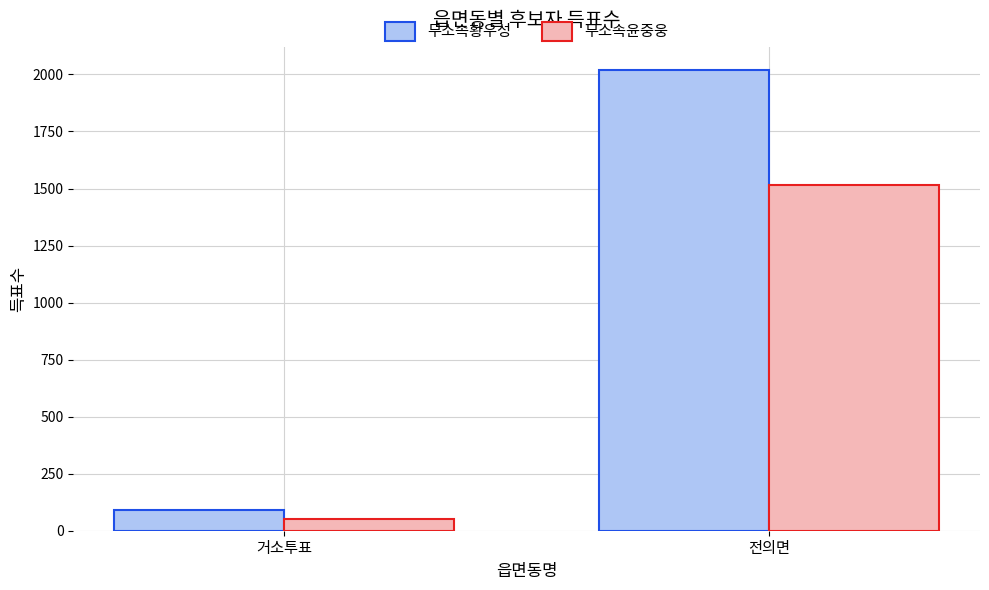

Reading left to right, list all the values displayed in this chart.

무소속황우성: 거소투표=89	전의면=2020
무소속윤중웅: 거소투표=52	전의면=1516